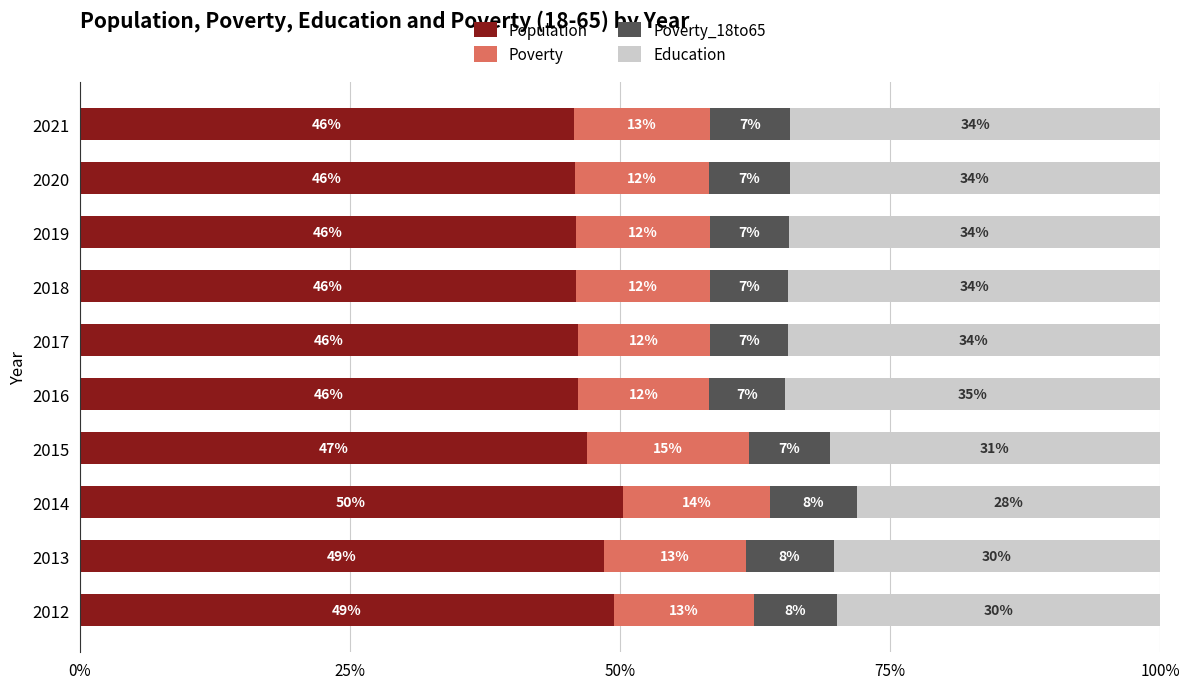

What is the total value across all series at 2013?

100.0